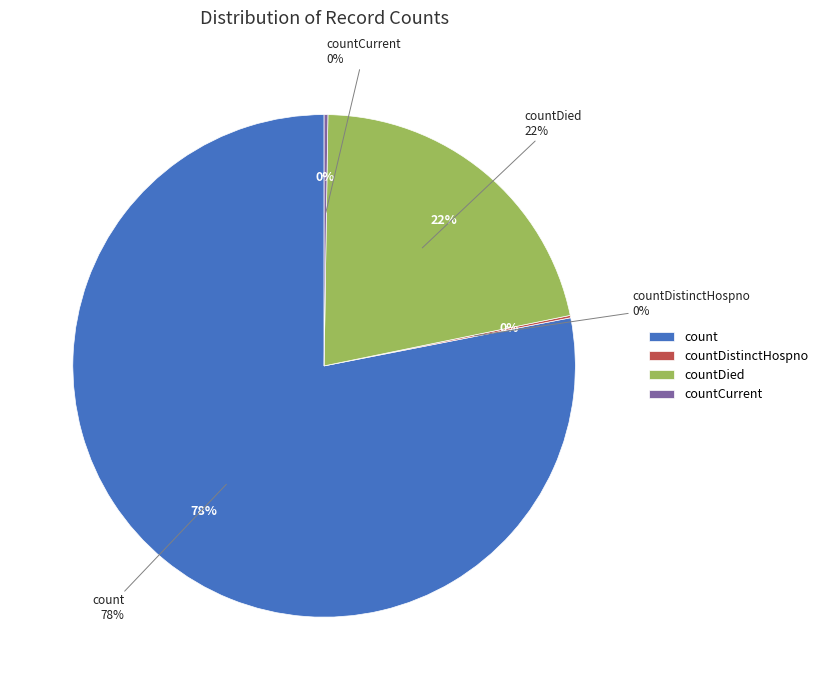

The count slice represents 78% of the pie. True or false?

True